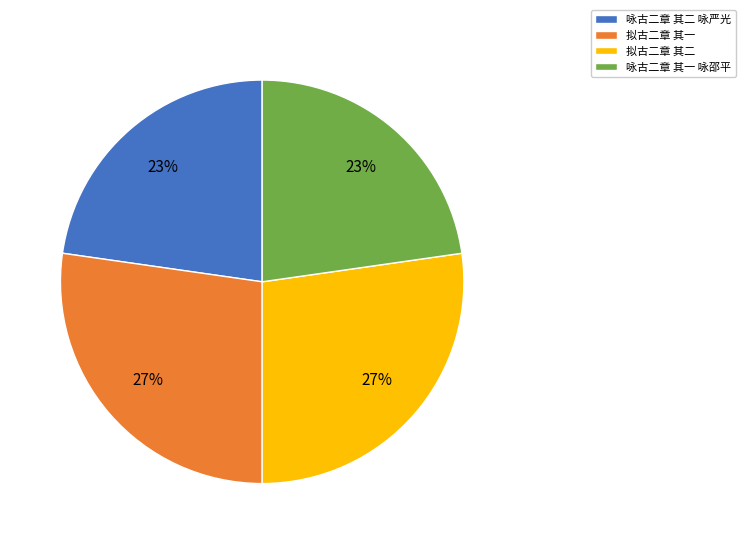

To the nearest percent, what percentage of the pie is 拟古二章 其二?

27%